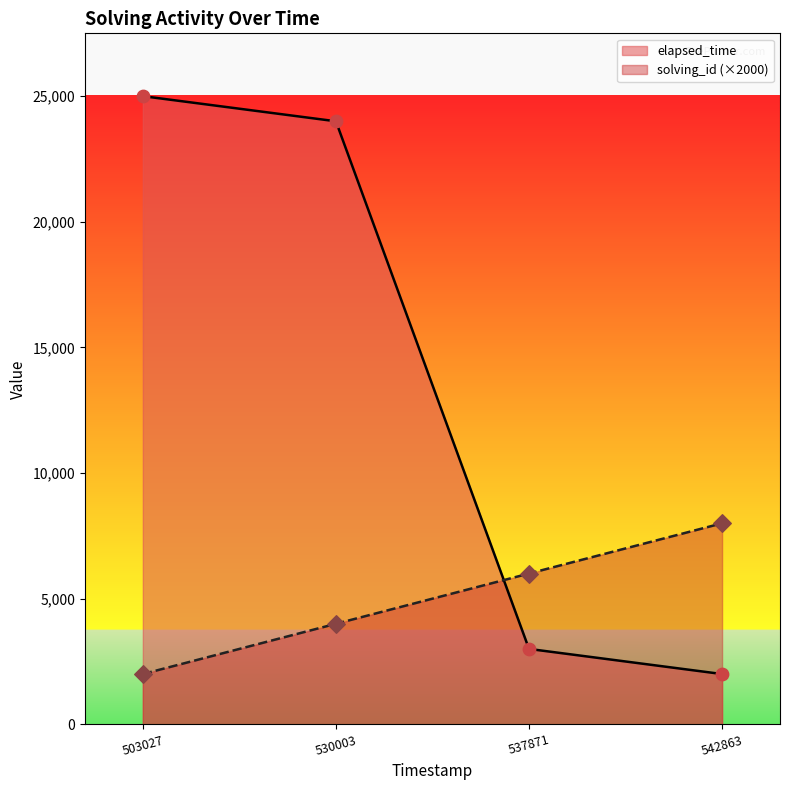

Which series contains the highest Y value?

elapsed_time